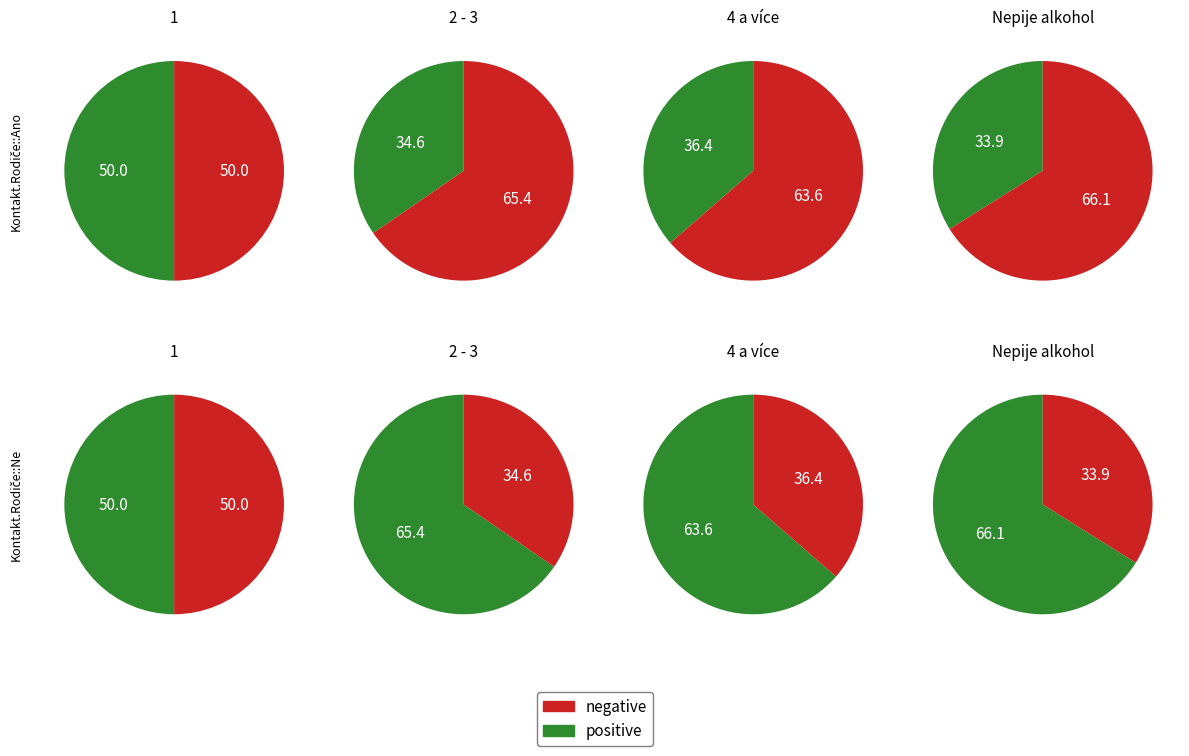

Is the sum of 2 - 3 and 4 a více greater than half?

Yes